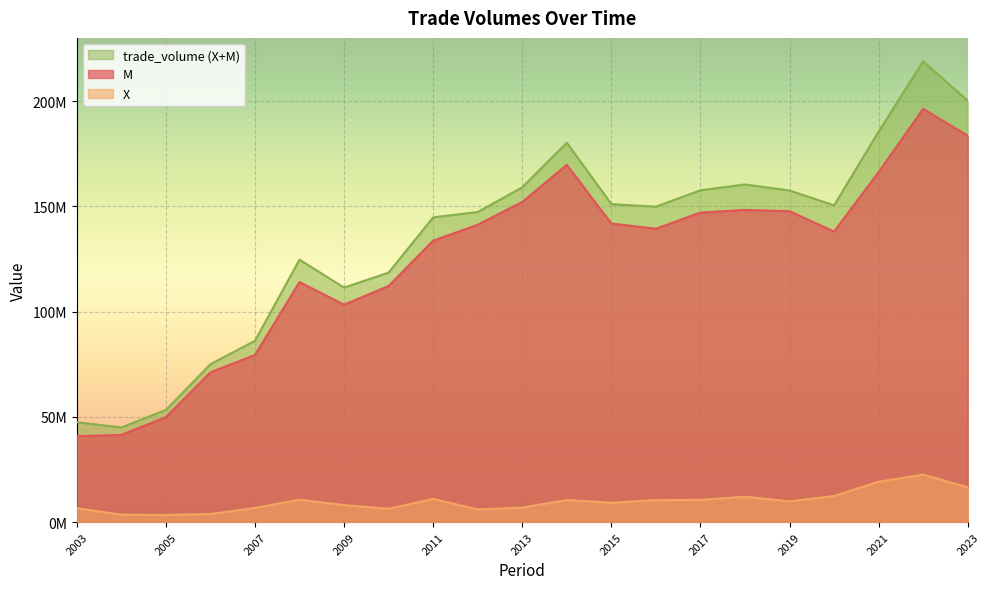

What is the difference between the second highest and second lowest values in the trade_volume (X+M) series?

152655315.0